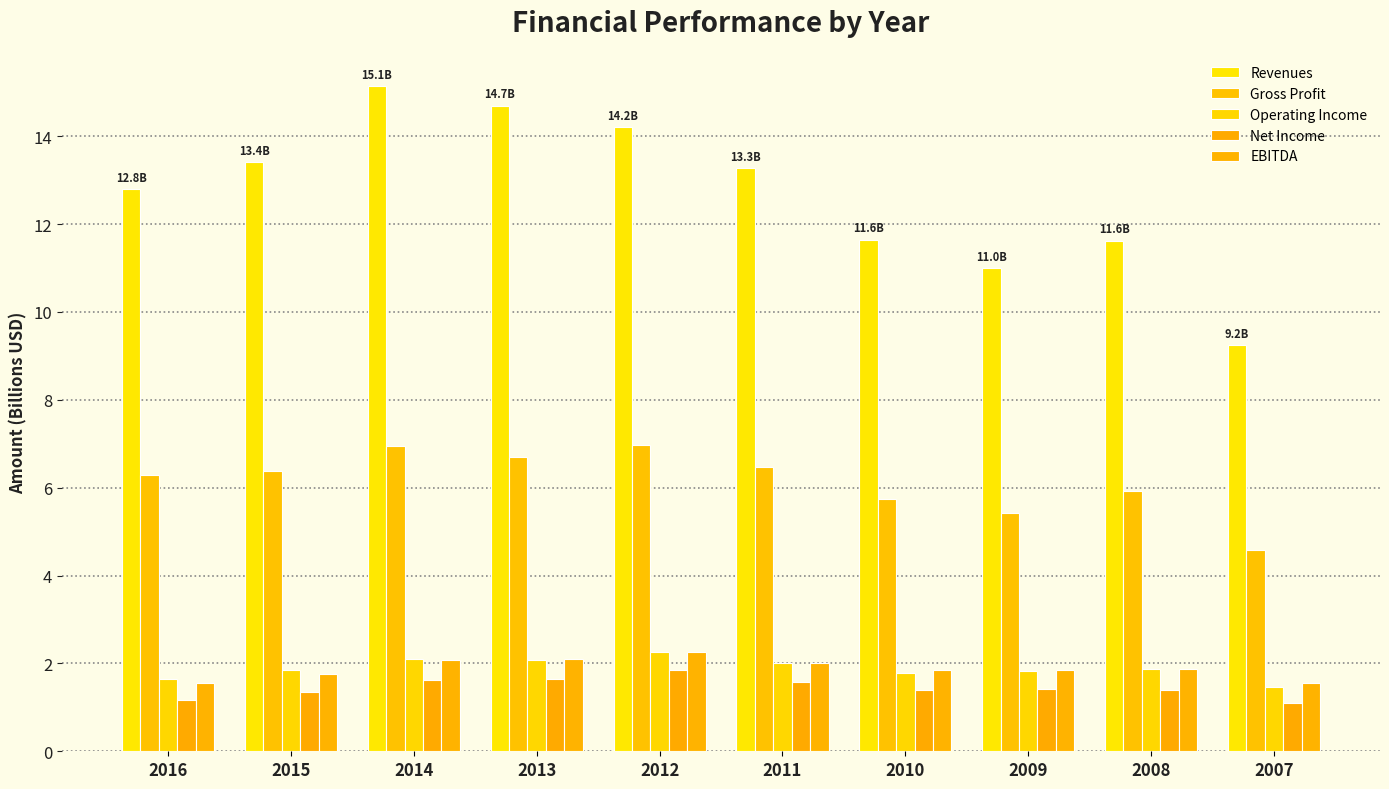

How many bars are there in each group?

5